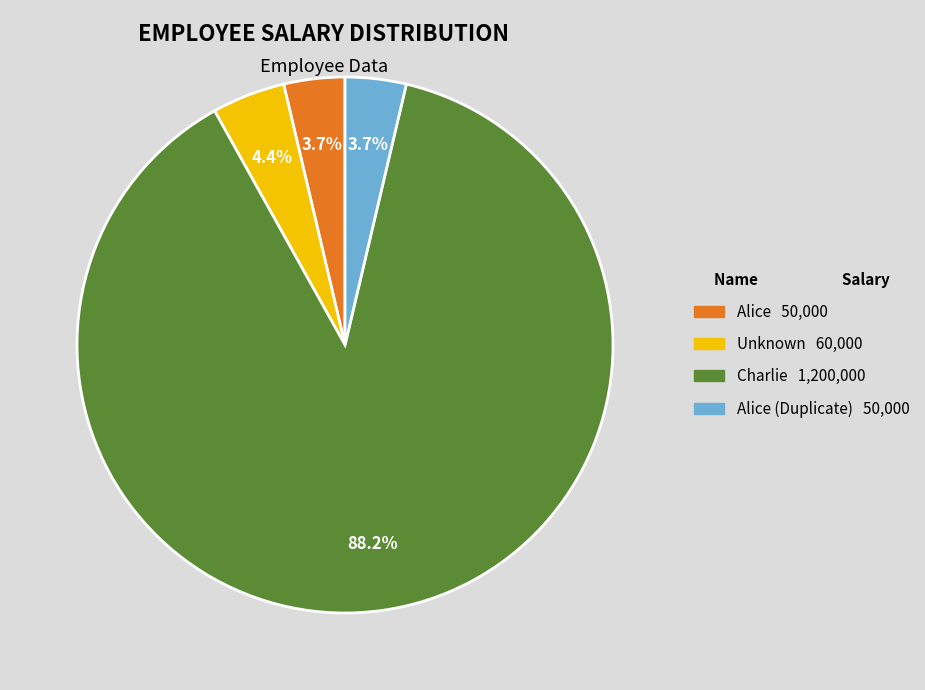

Is there any slice that represents more than half of the pie?

Yes